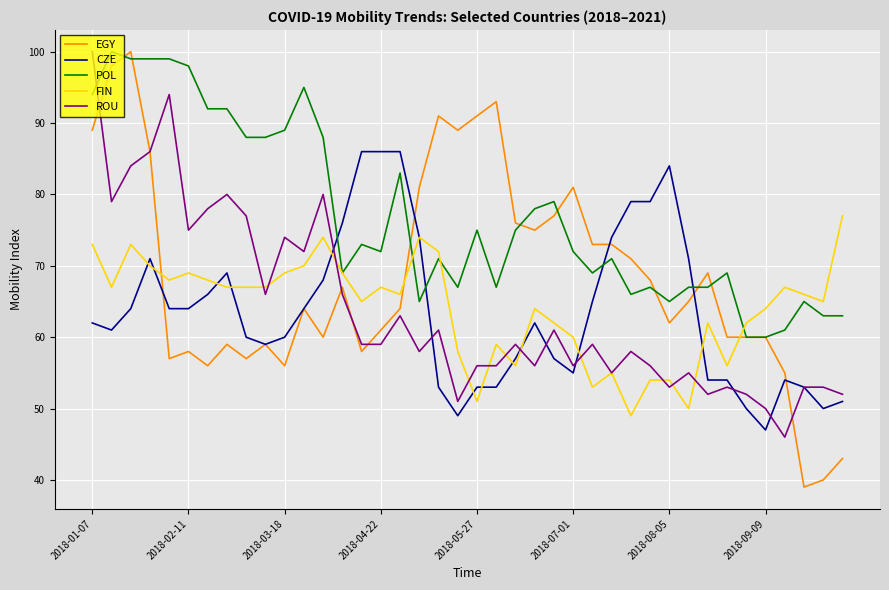

What is the highest value of the EGY series?

100